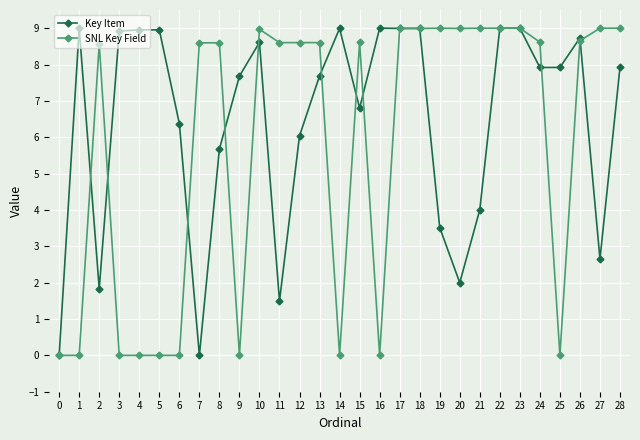

What is the value of the Key Item point at the 6th from the left?

9.0